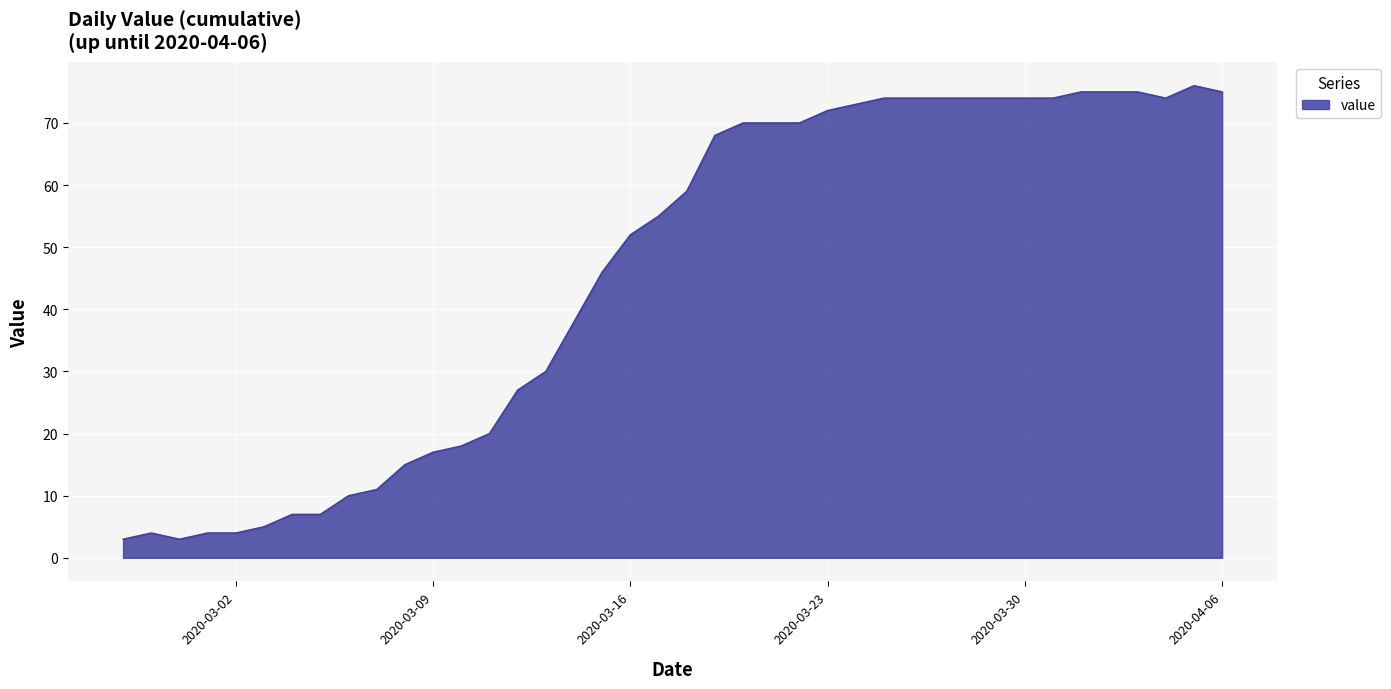

What is the greatest value displayed?

76